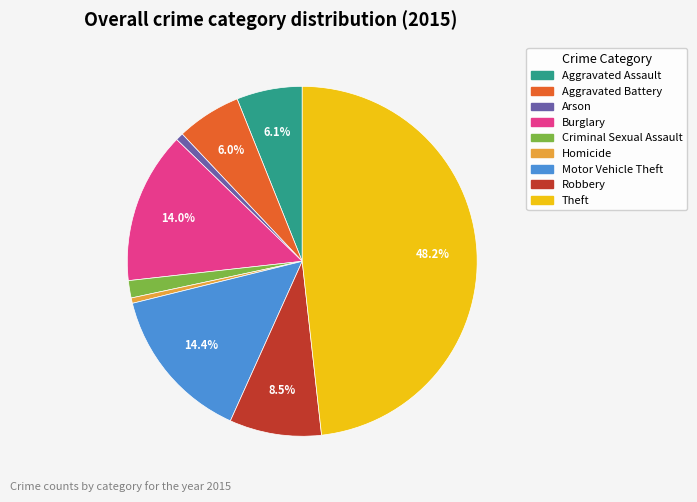

Does Criminal Sexual Assault account for over 50% of the chart?

No